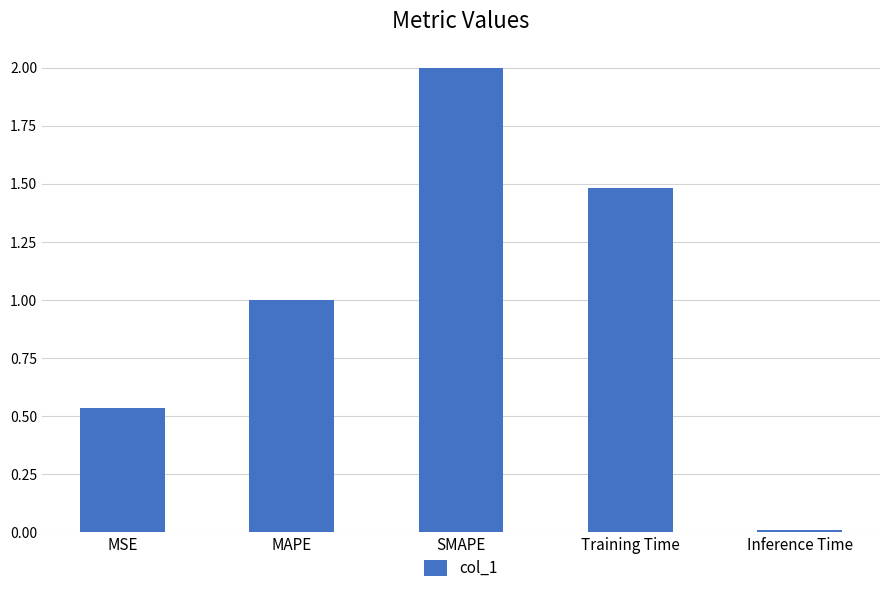

What is the maximum value shown in the chart?

2.0